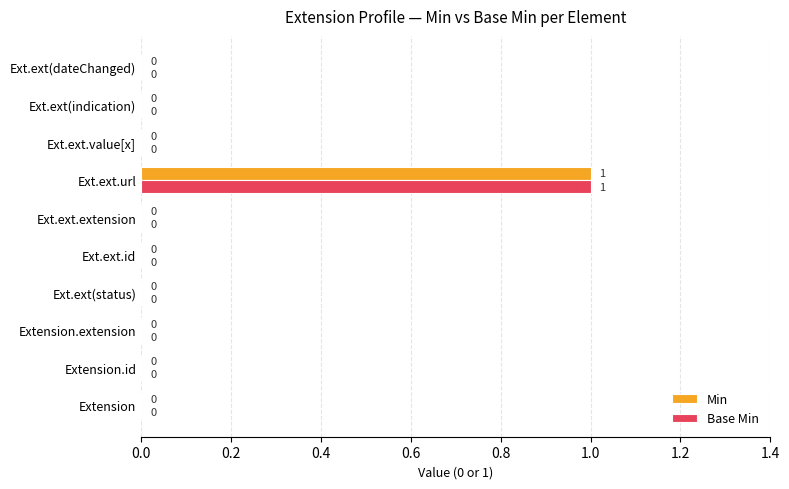

At which category is the sum across all series the highest?

Ext.ext.url